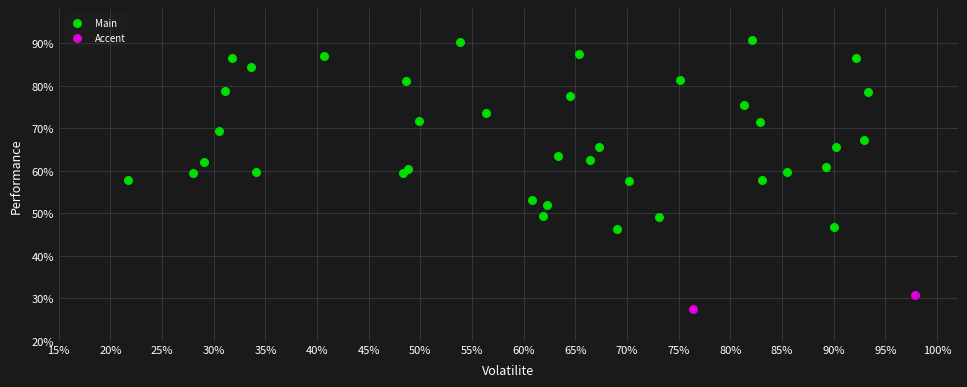

What are all the series names shown in the legend?

Main, Accent